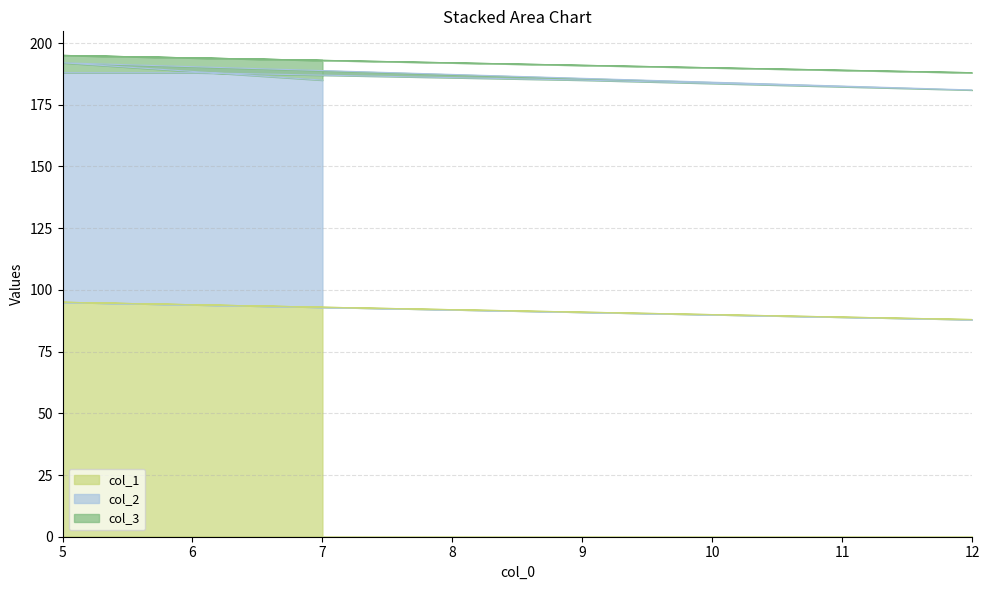

What is the sum of all col_2 values?

563